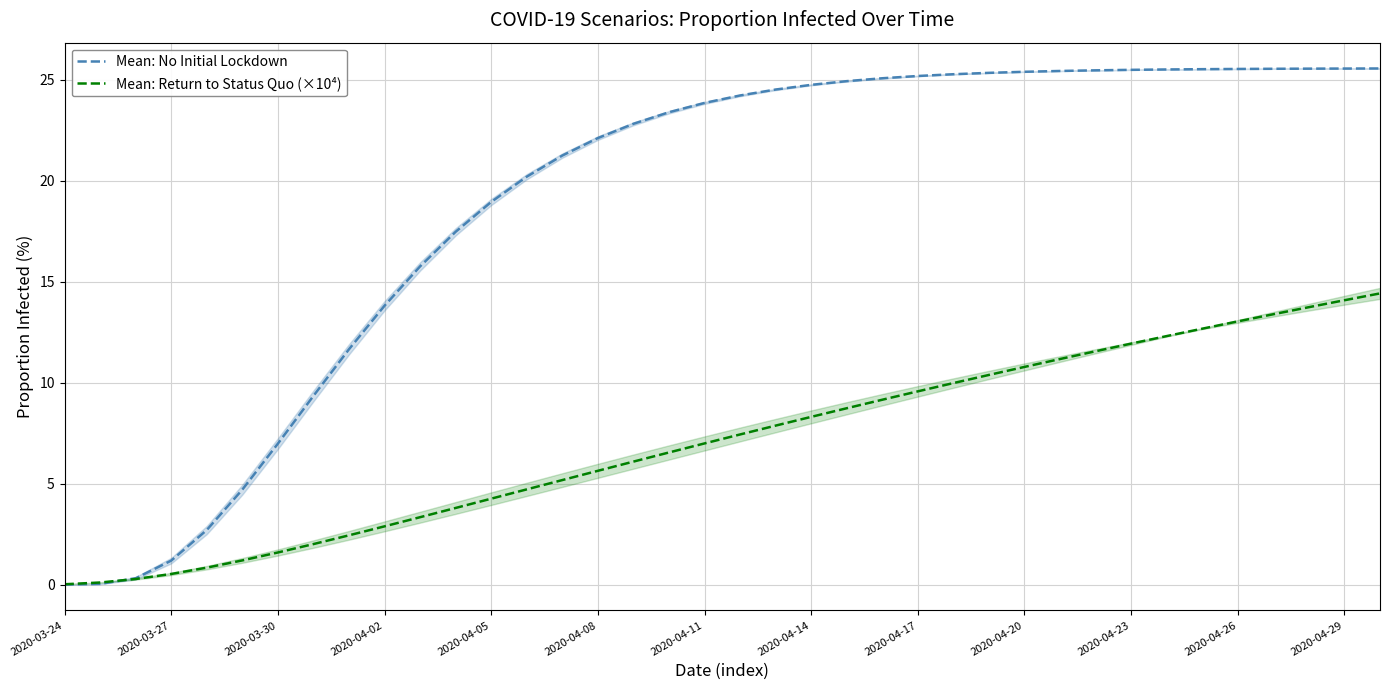

What is the highest value of the Mean: Return to Status Quo (×10⁴) series?

14.4